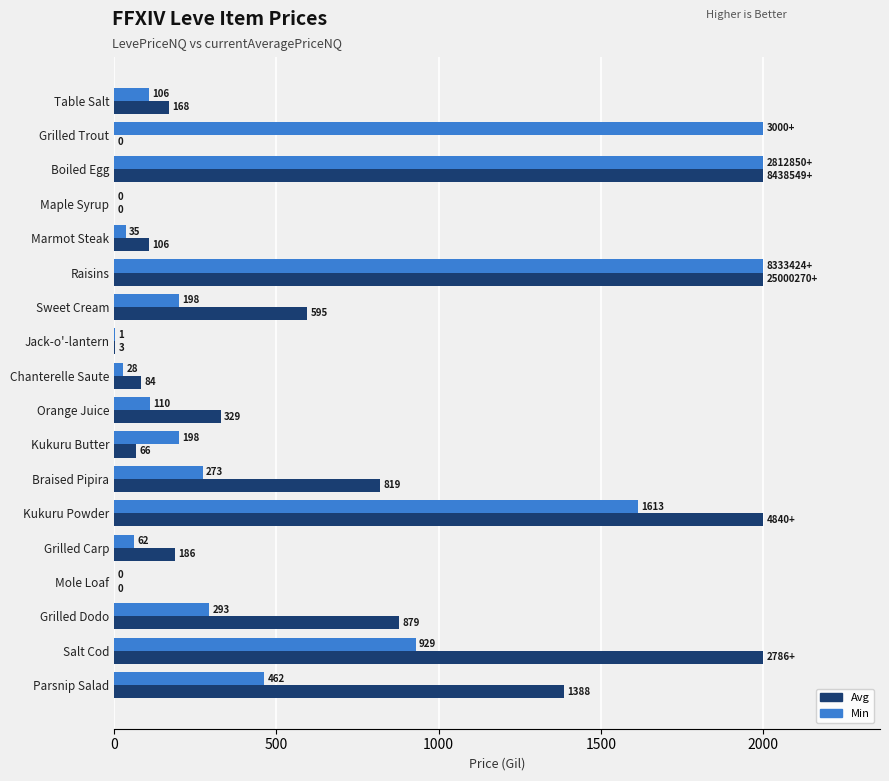

What is the total value across all series at Grilled Carp?

248.0